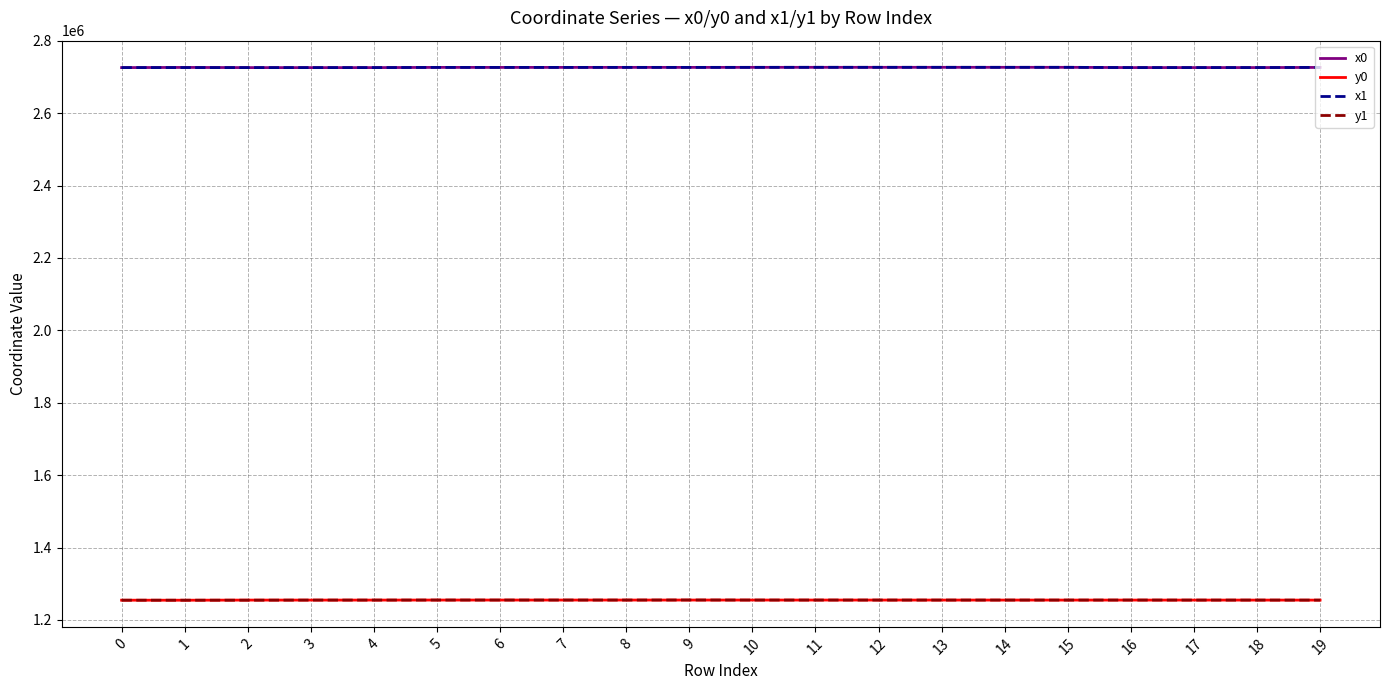

How many lines are shown in the chart?

4